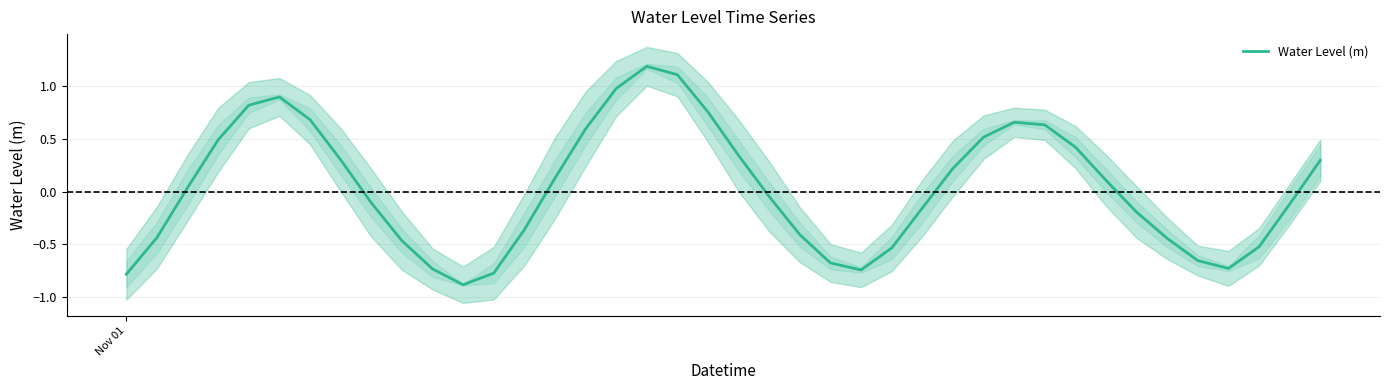

What is the minimum value for Water Level (m)?

-0.9